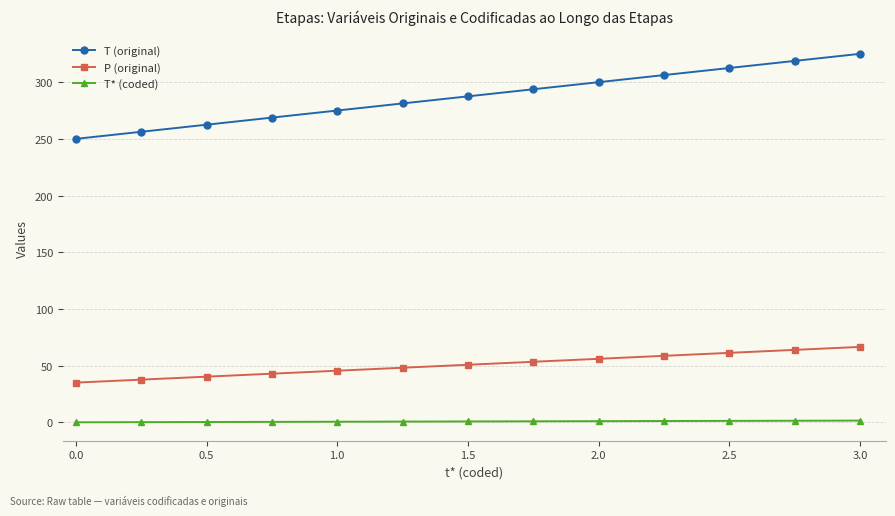

True or false: P (original) and T* (coded) intersect in this chart.

False